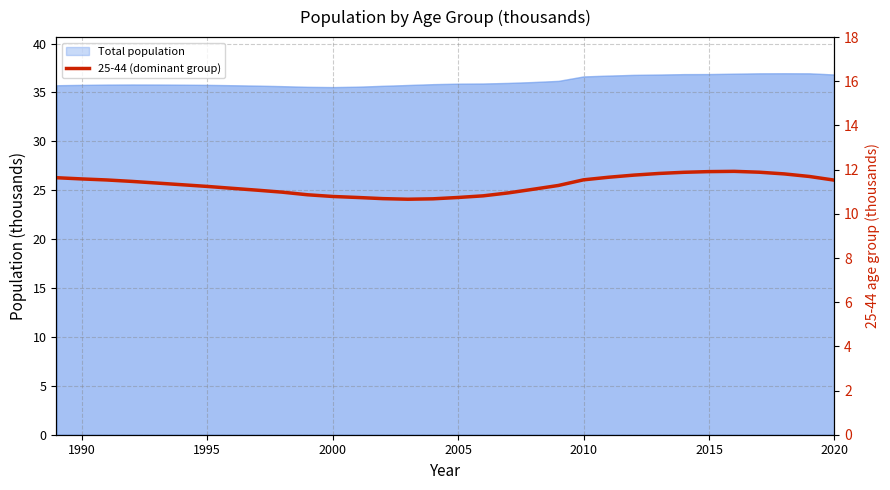

What is the difference between the maximum and minimum values?

1.3